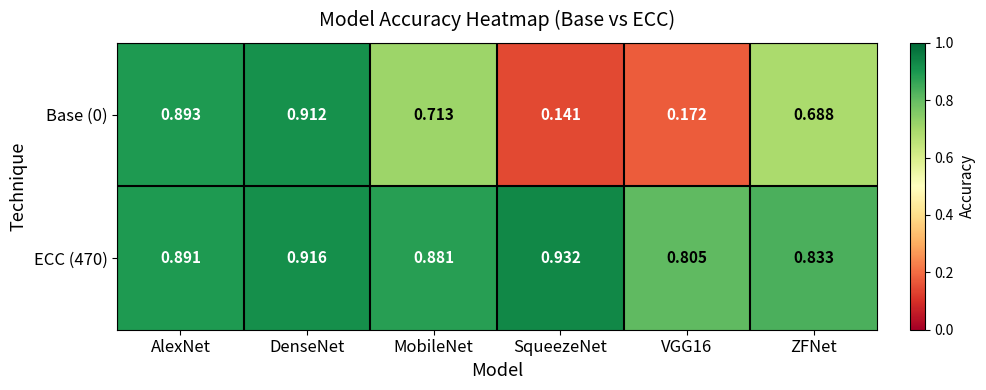

At how many categories does at least one series exceed 0?

6